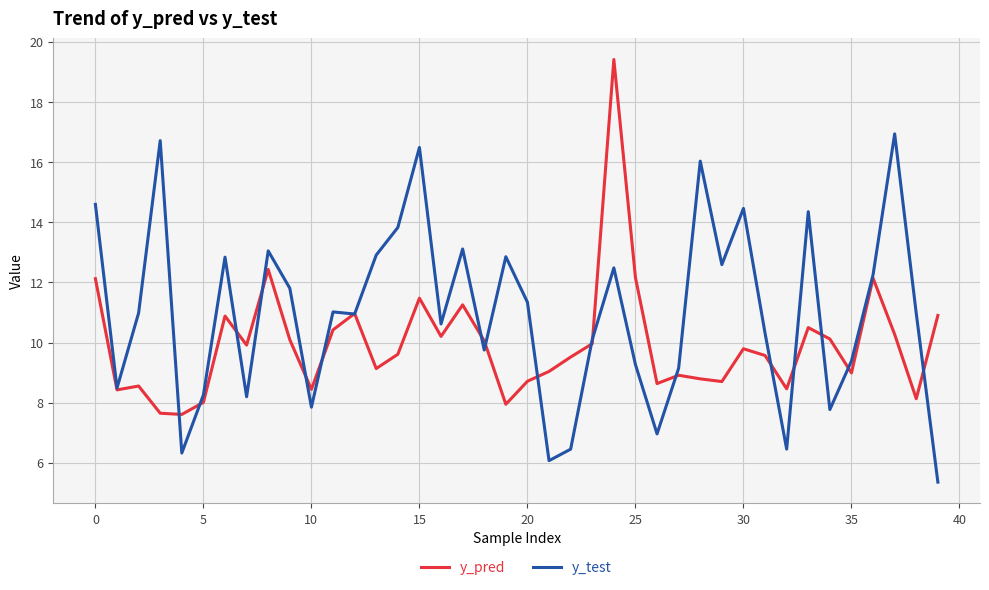

True or false: y_pred and y_test cross at least once.

True